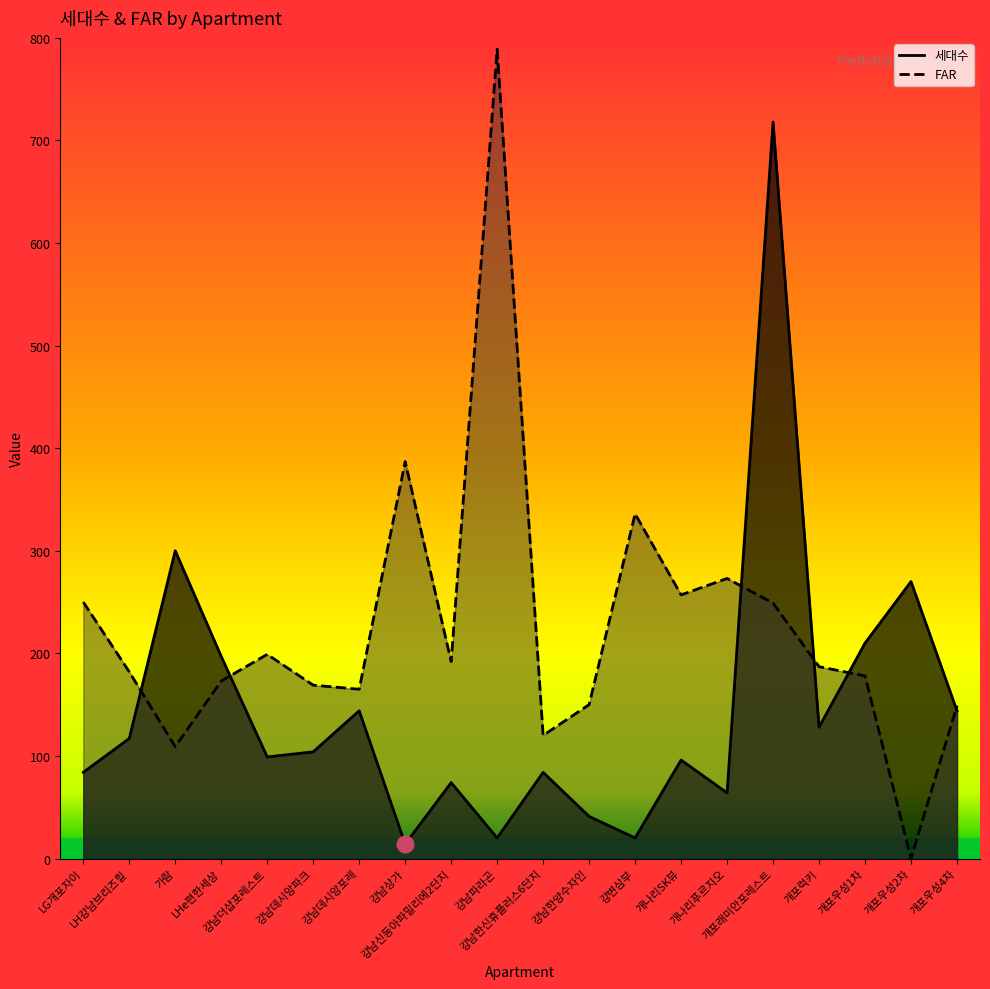

Is the value of 세대수 at 강남한신휴플러스6단지 greater than the value of FAR at 개포우성2차?

Yes